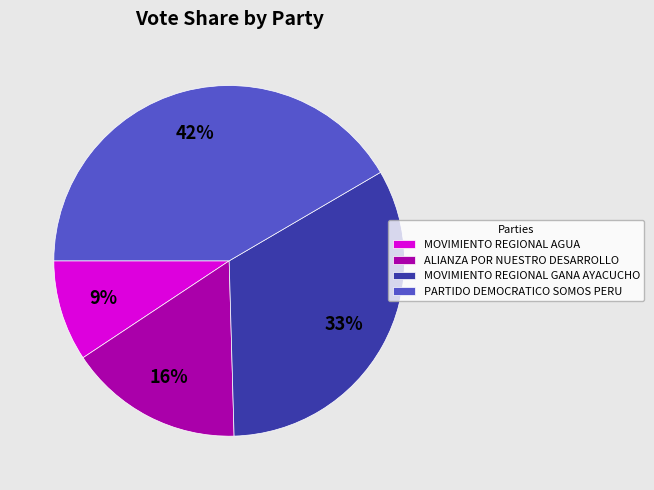

How many segments does this pie chart have?

4